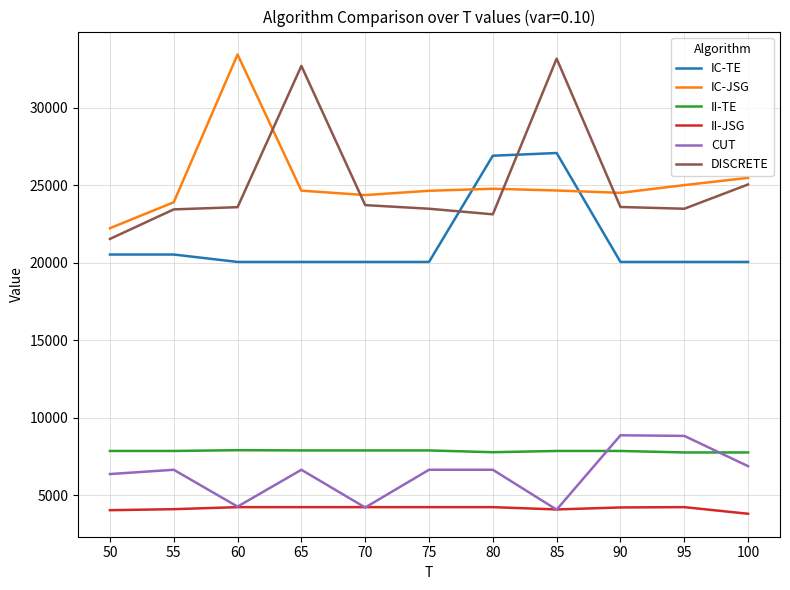

True or false: II-TE and DISCRETE cross at least once.

False